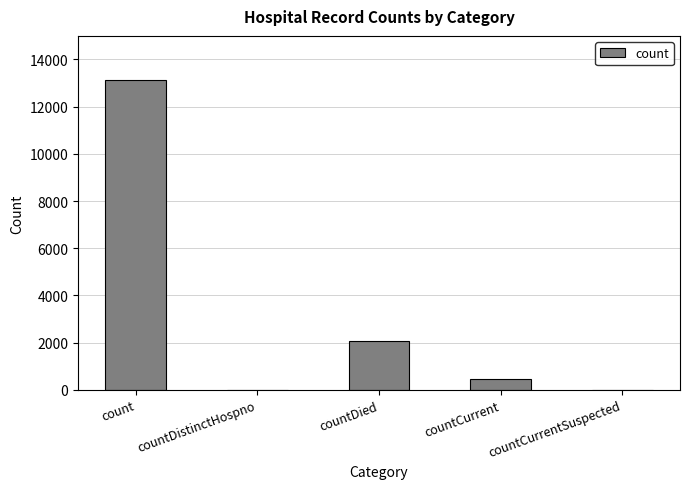

What is the difference between the values at countCurrentSuspected and countCurrent?

453